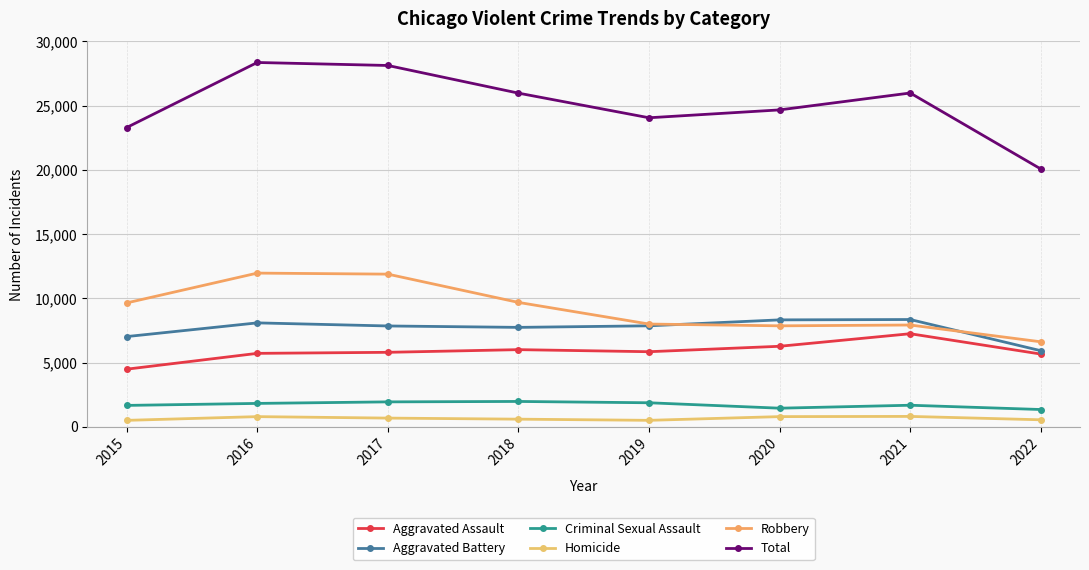

At which category is the sum across all series the highest?

2016